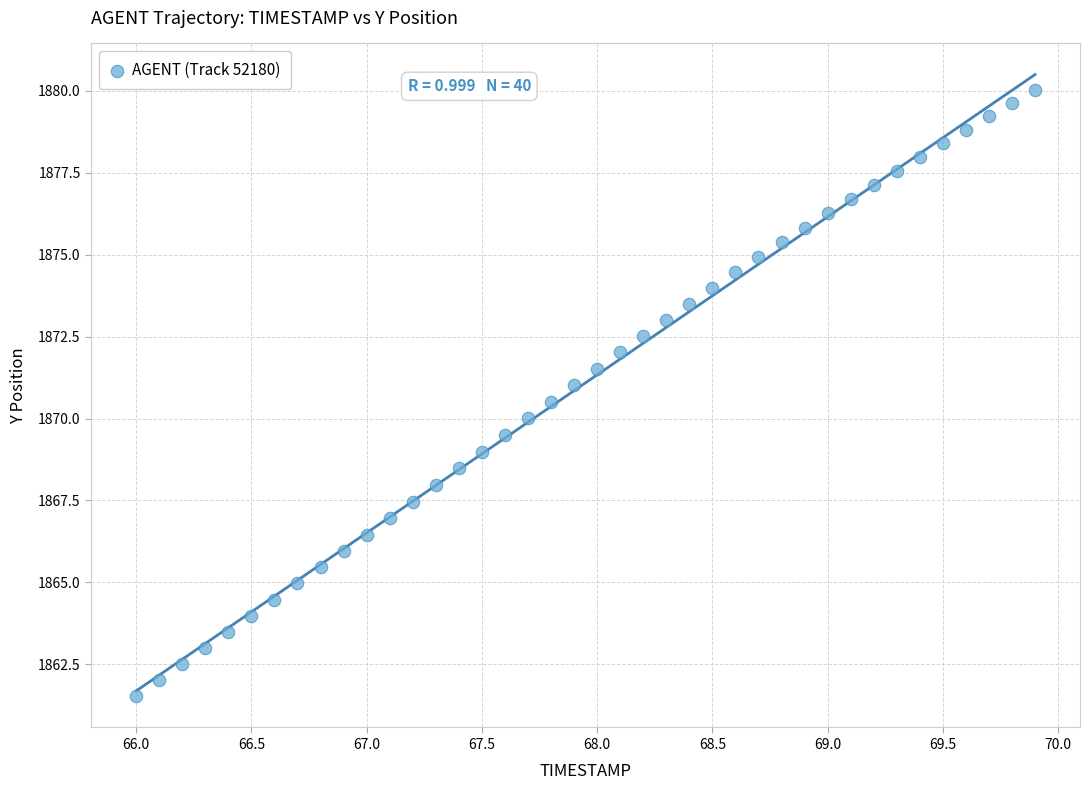

What is the range of Y values (max minus min)?

18.5